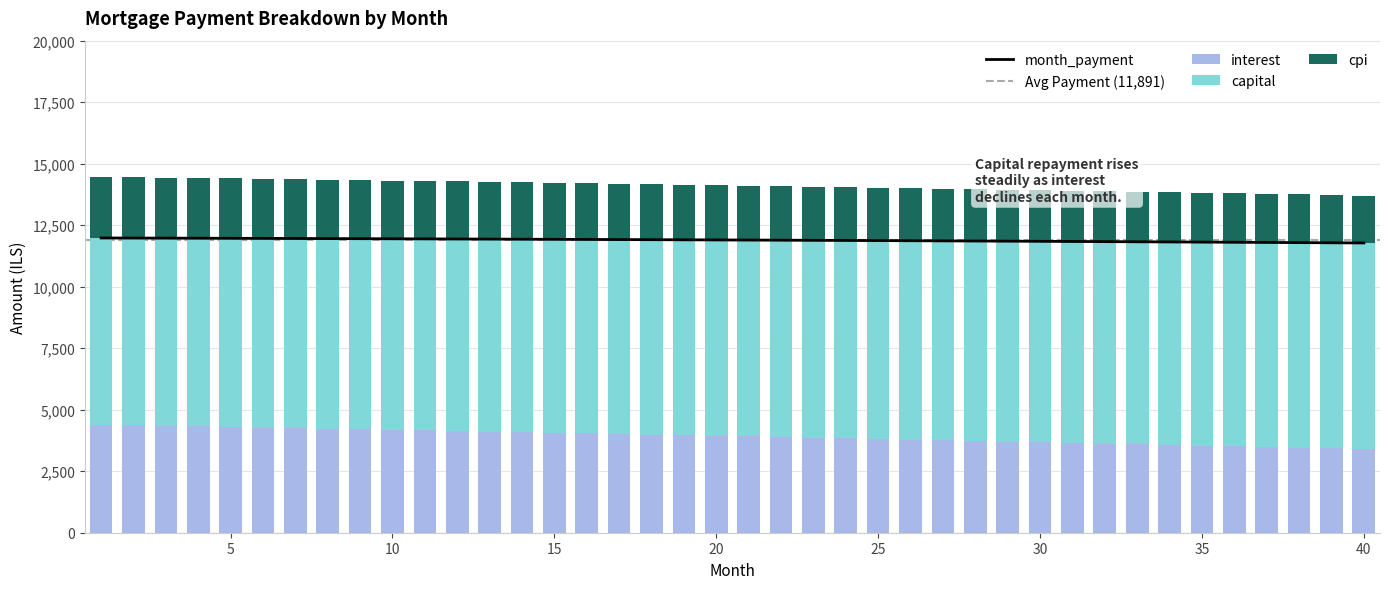

Is it true that month_payment equals 7922.4 at 19?

False